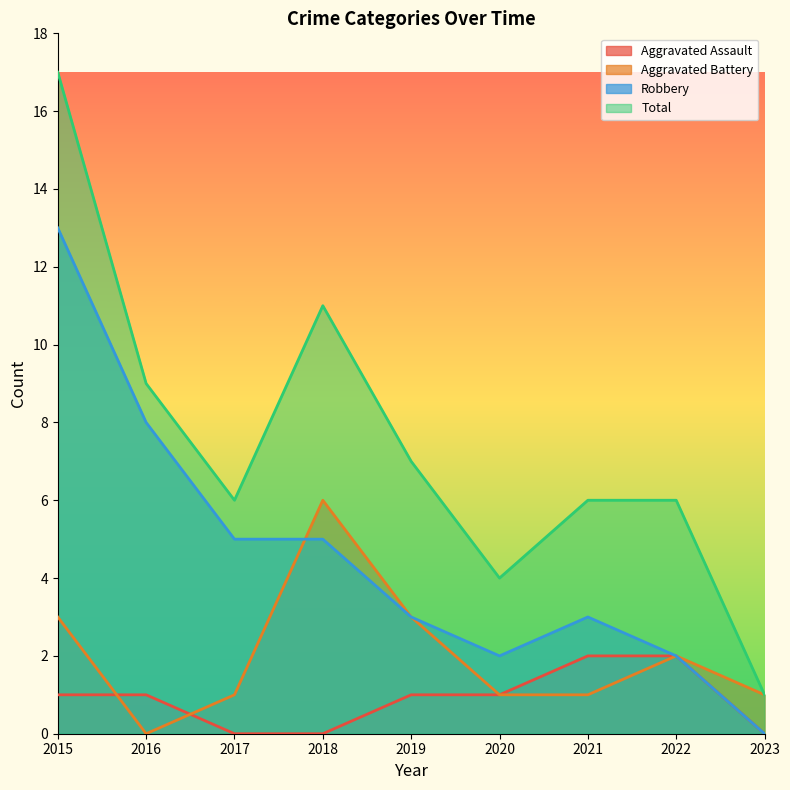

At which category does Aggravated Battery reach its first local peak?

2018